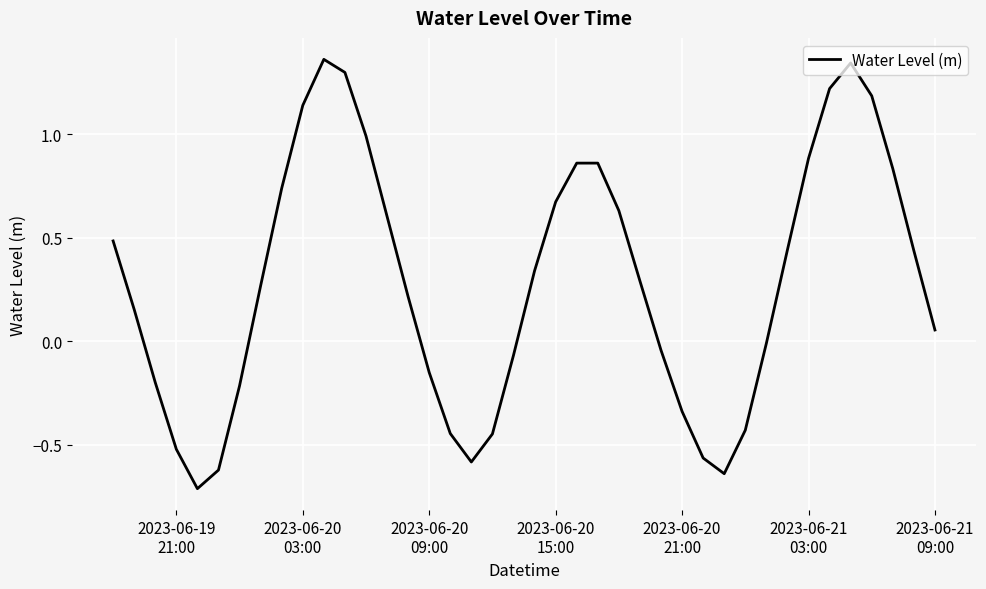

What is the greatest value displayed?

1.4